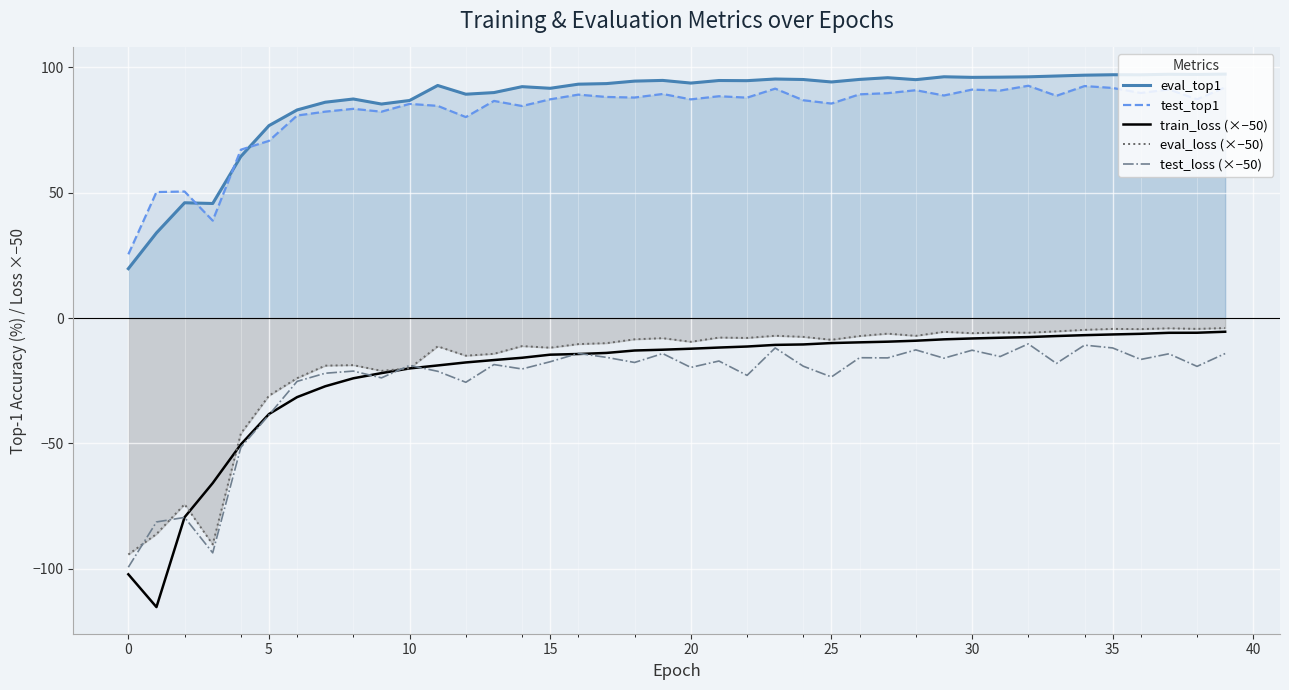

At which label does eval_top1 first exceed 94?

18